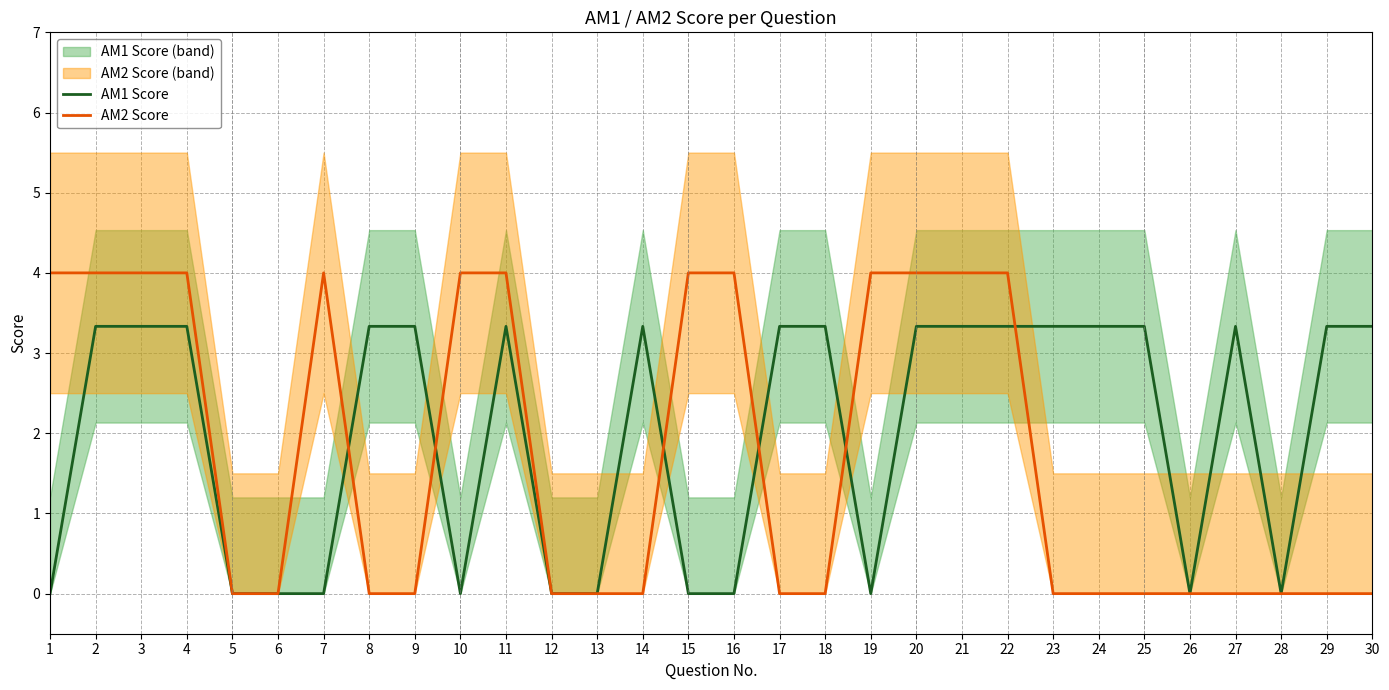

Is the value of AM2 Score at 25 greater than the value of AM1 Score at 8?

No